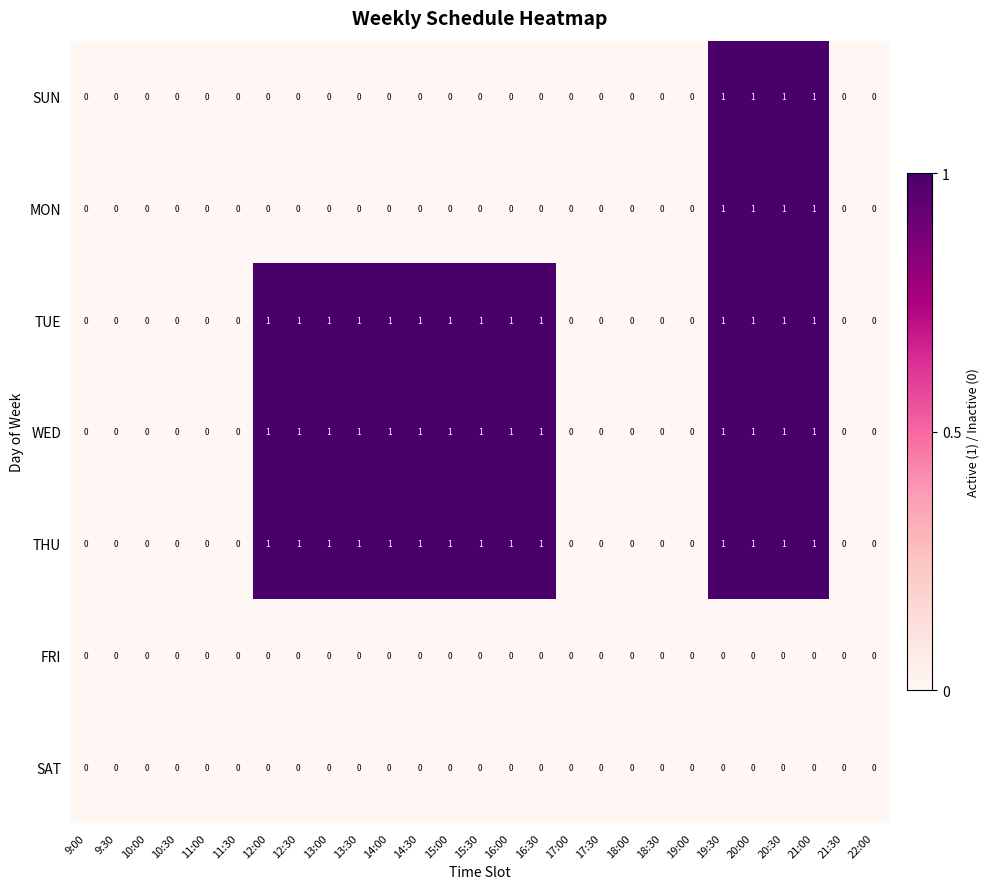

What is the sum of all THU values?

14